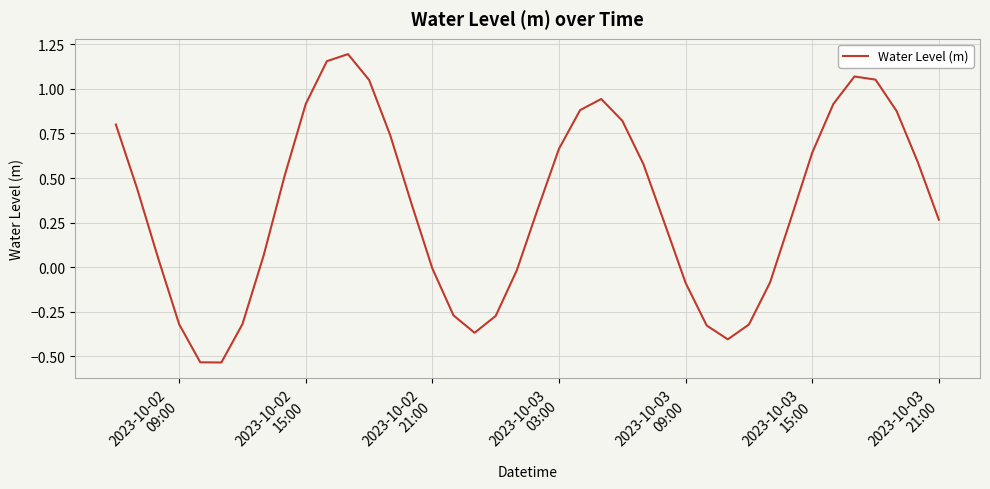

What is the difference between the maximum and minimum values?

1.7